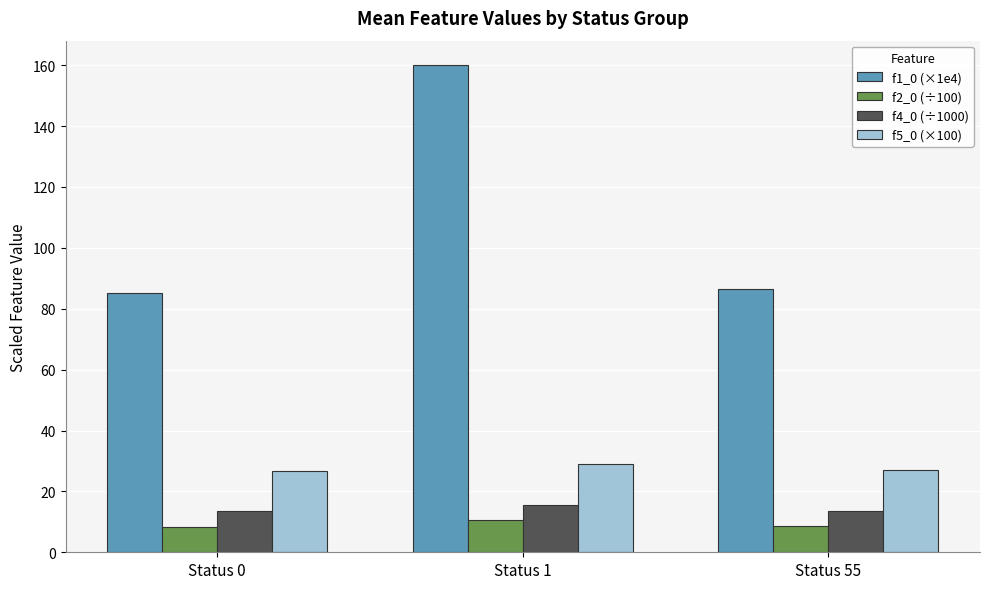

What are all the series names shown in the legend?

f1_0 (×1e4), f2_0 (÷100), f4_0 (÷1000), f5_0 (×100)